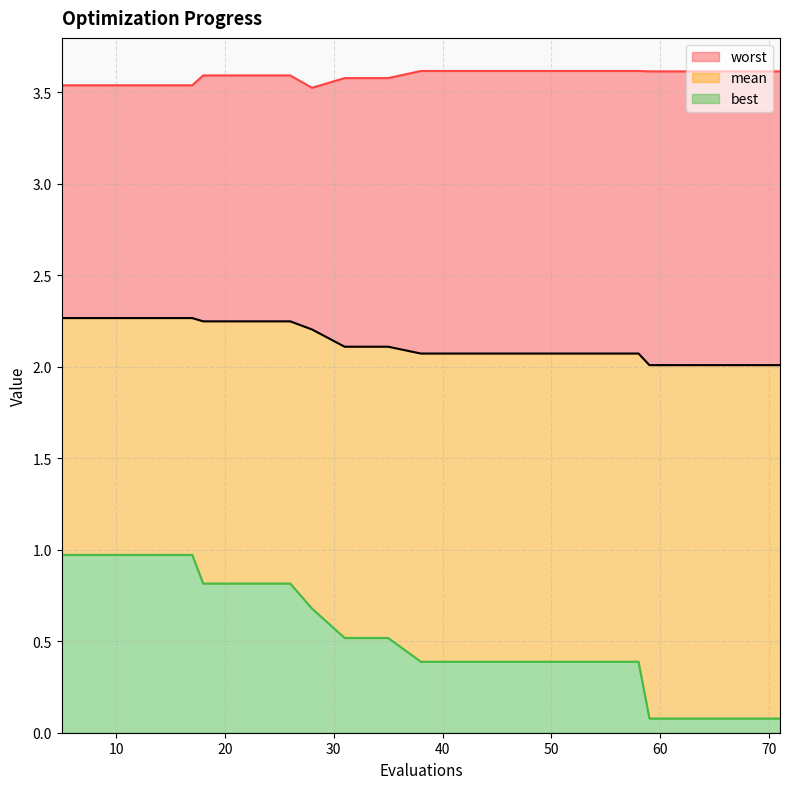

What is the sum of the best values at 63 and 26?

0.9